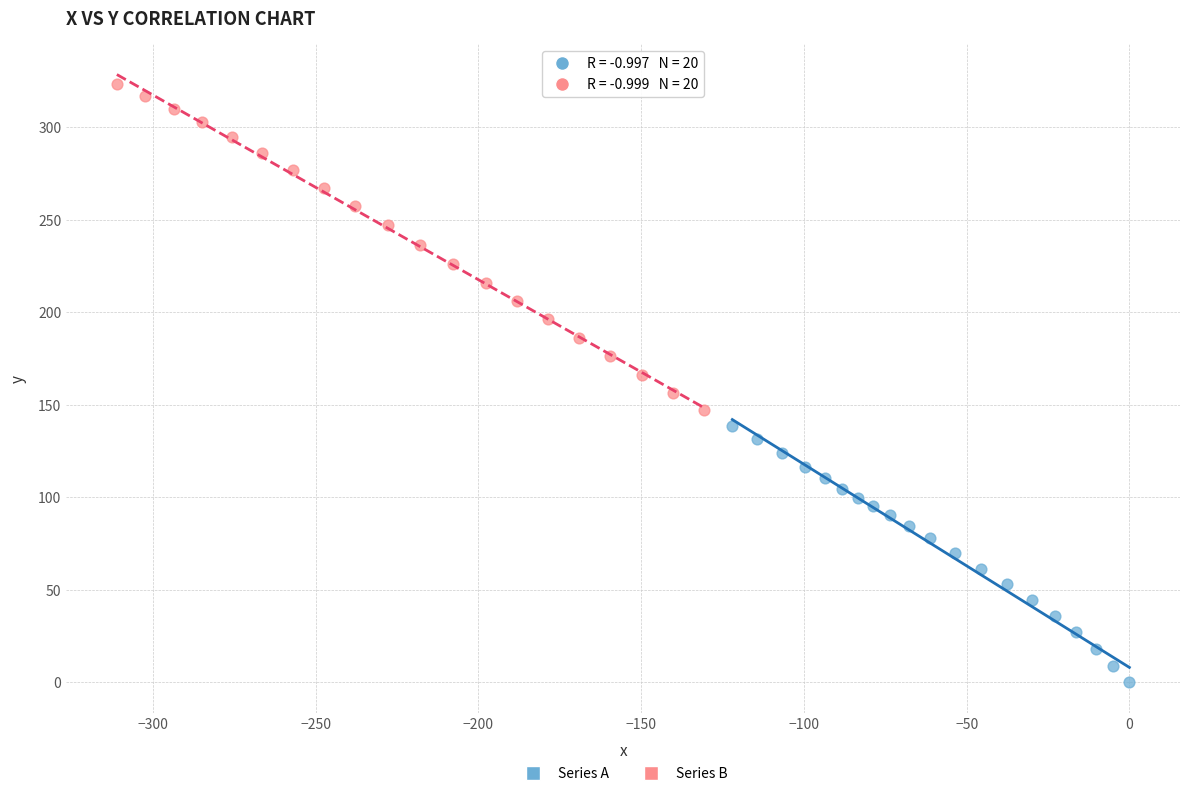

Which series reaches the maximum Y coordinate?

Series B